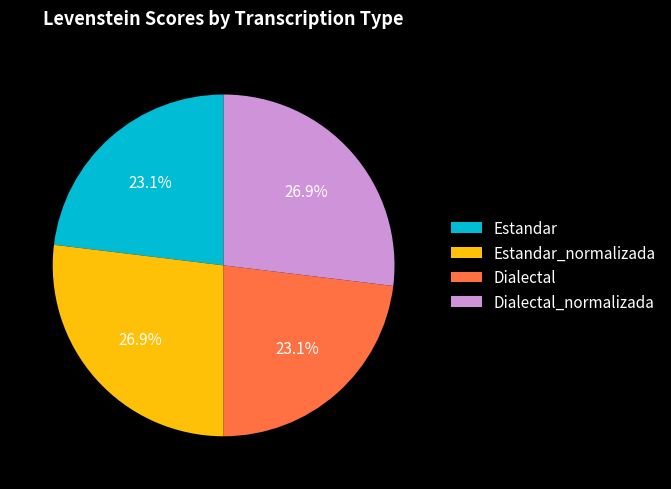

Does Estandar_normalizada represent more than half of the total?

No